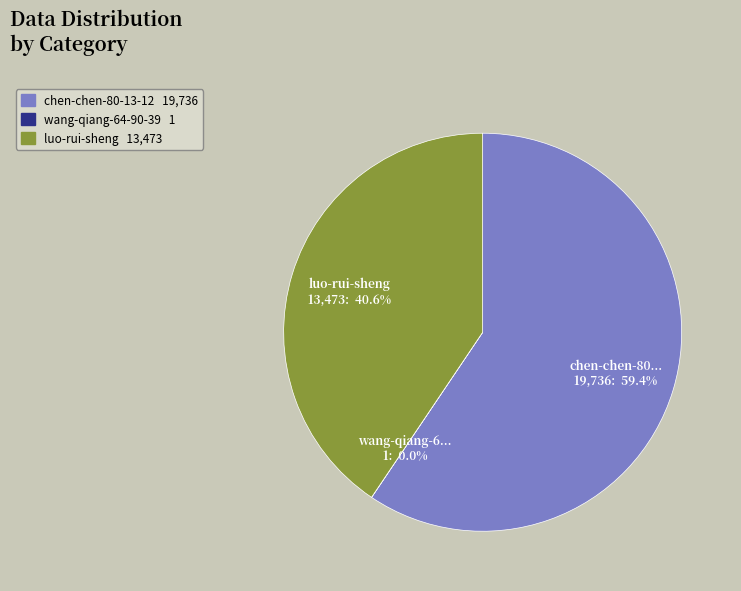

Does any single category account for the majority?

Yes